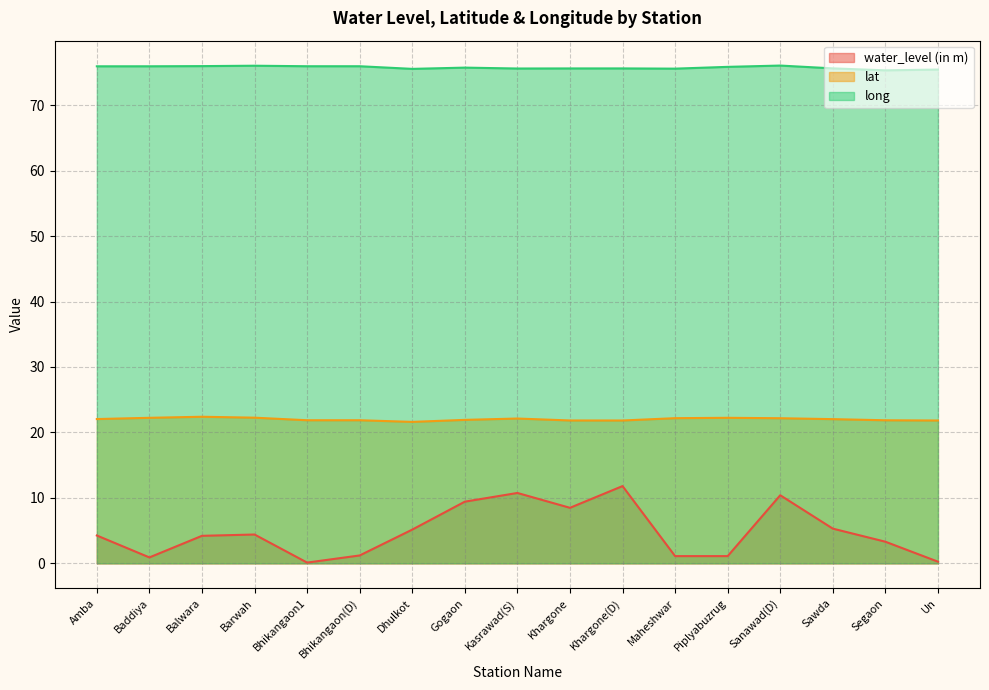

At which category does water_level (in m) reach its first local valley?

Baddiya